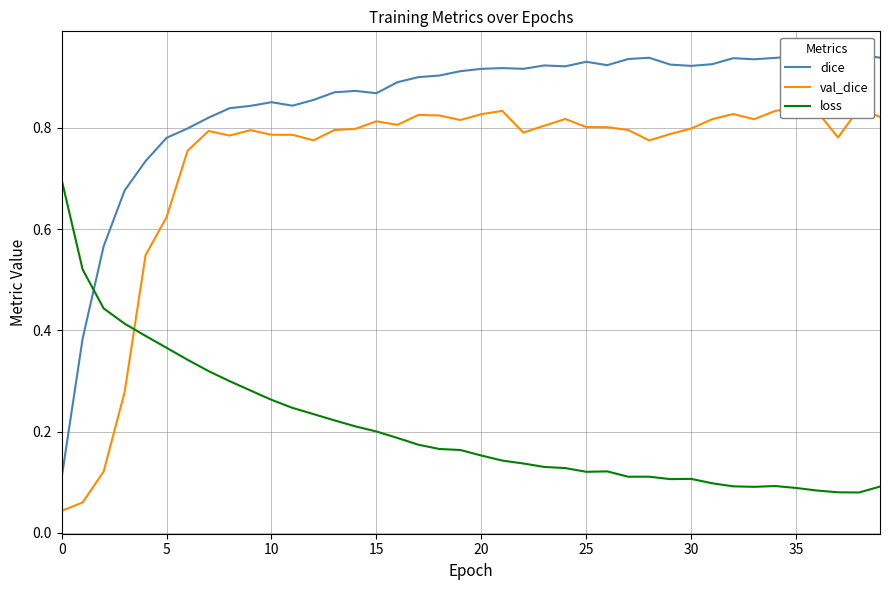

What are all the series names shown in the legend?

dice, val_dice, loss